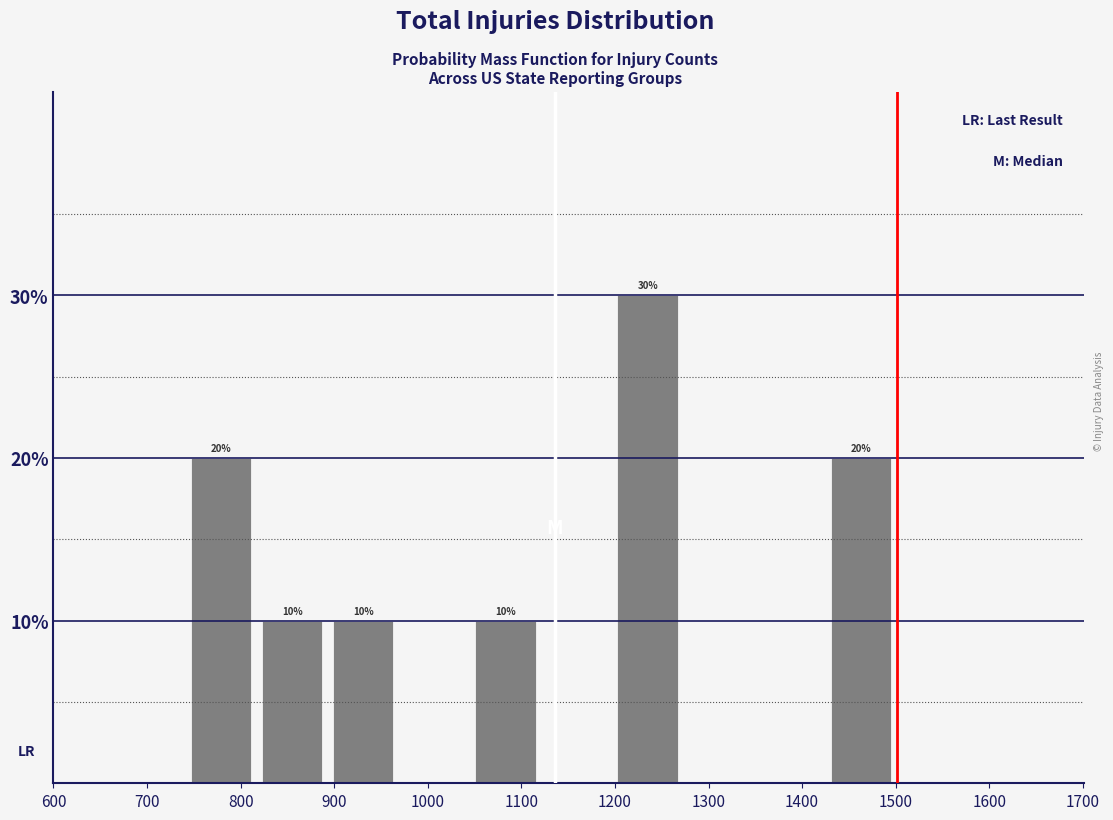

Which range on the x-axis has the tallest bar?

1197 to 1273